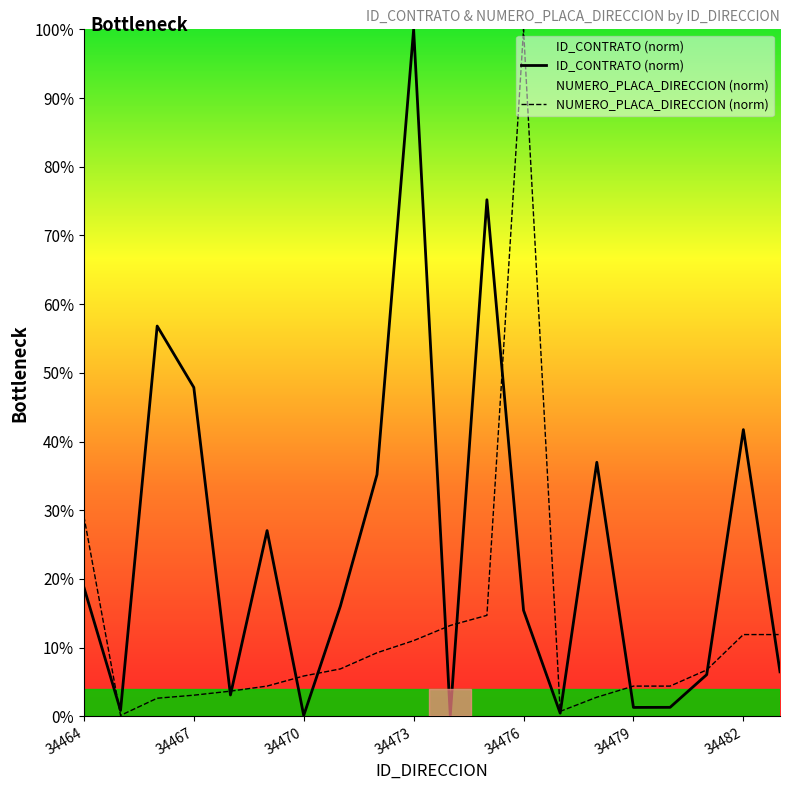

What is the maximum value for ID_CONTRATO (norm)?

100.0